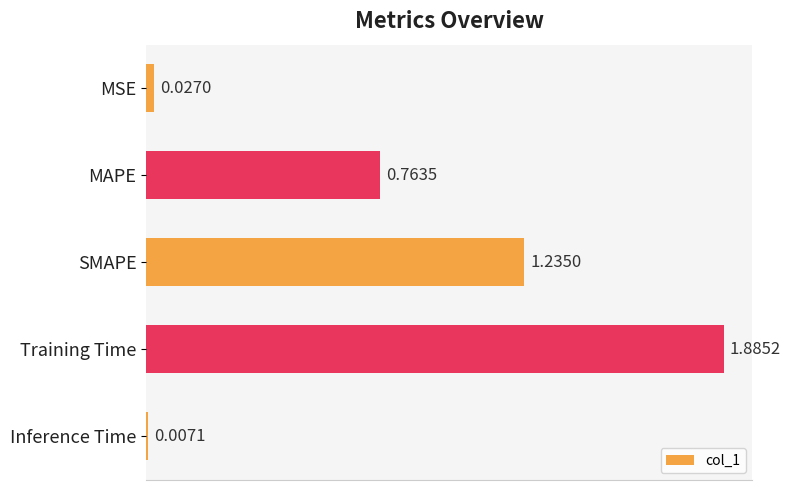

What is the sum of all values?

3.9